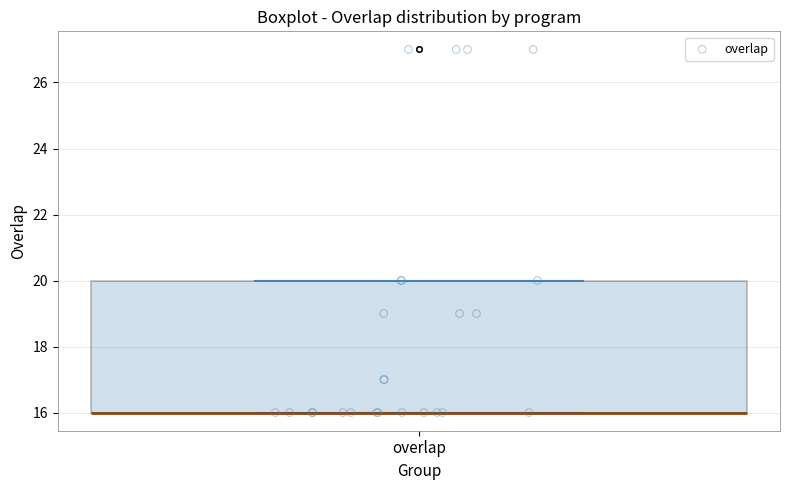

Transcribe this box plot: give where the median line is, the range the box spans, and where the two whiskers end, as read against the y-axis. The values are not printed on the chart, so give them approximately, as read against the axis.

median 16 (drawn on the box's lower edge), box 16 to 20, whiskers 16 to 20